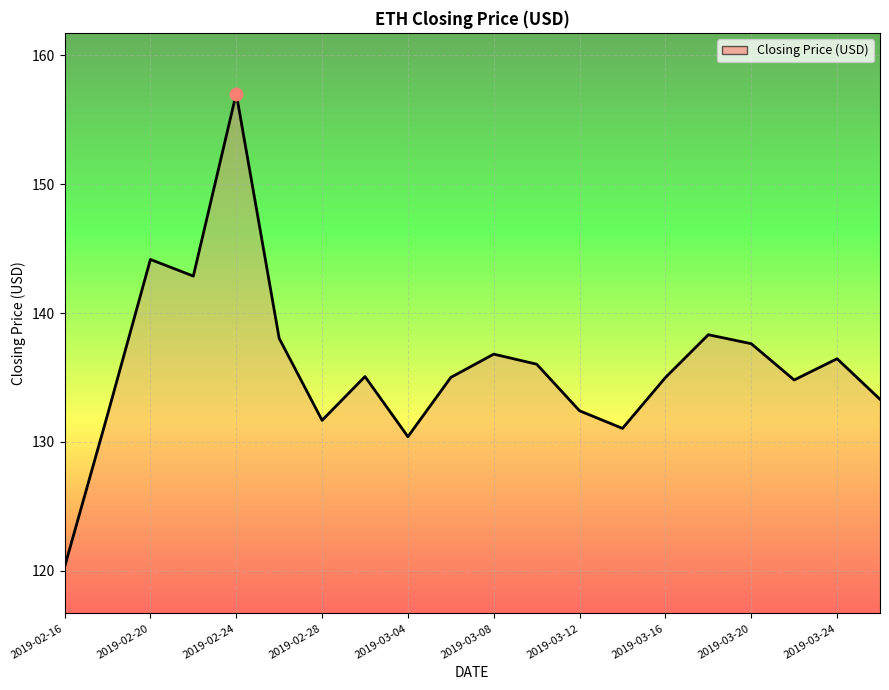

What is the difference between the maximum and minimum values?

36.8